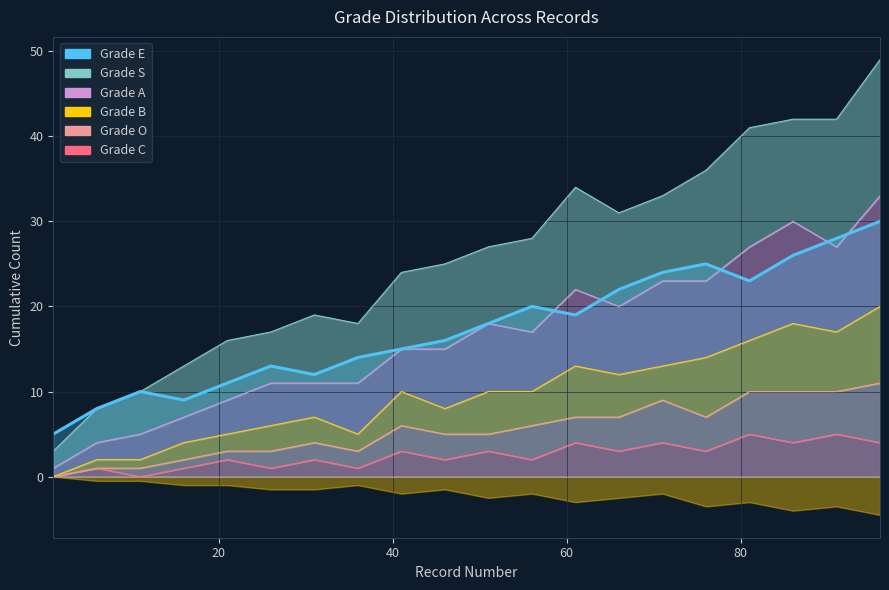

What is the difference between the maximum and minimum values in the E series?

25